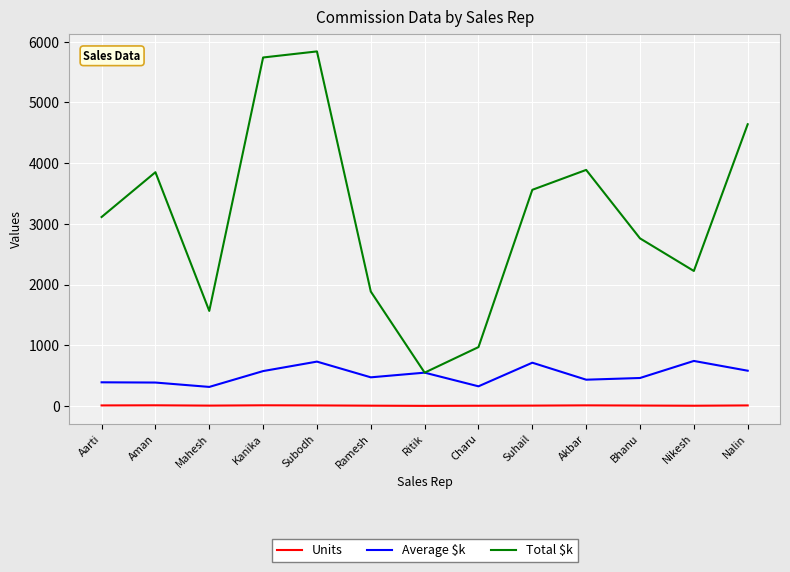

Is it true that Average $k equals 432 at Akbar?

True